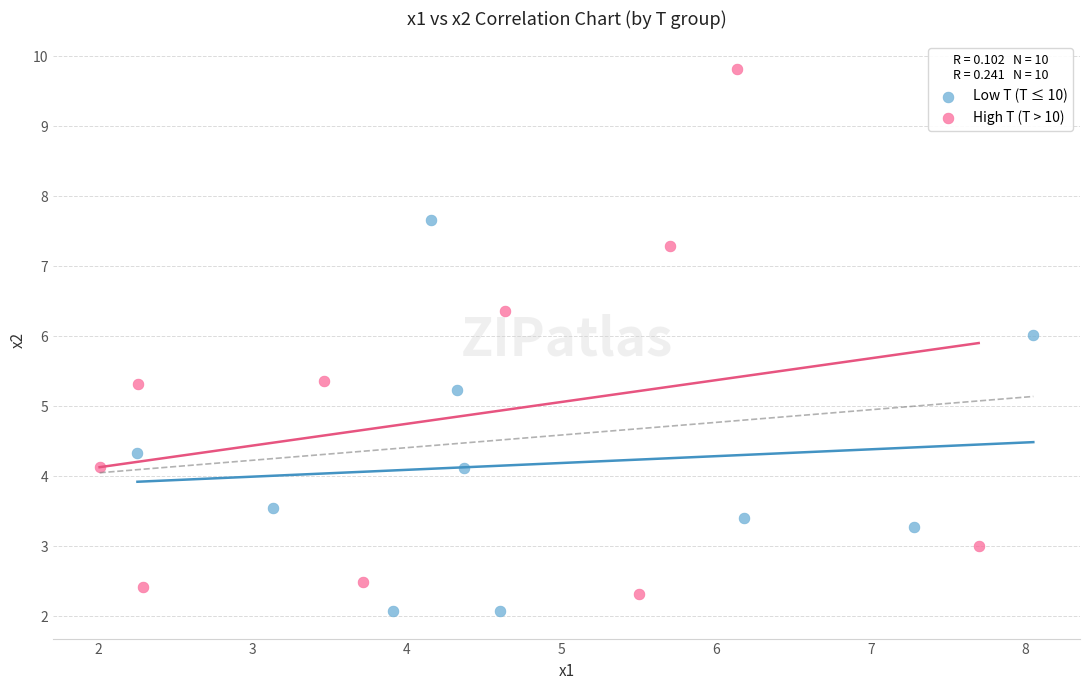

Which series reaches the minimum Y coordinate?

Low T (T ≤ 10)